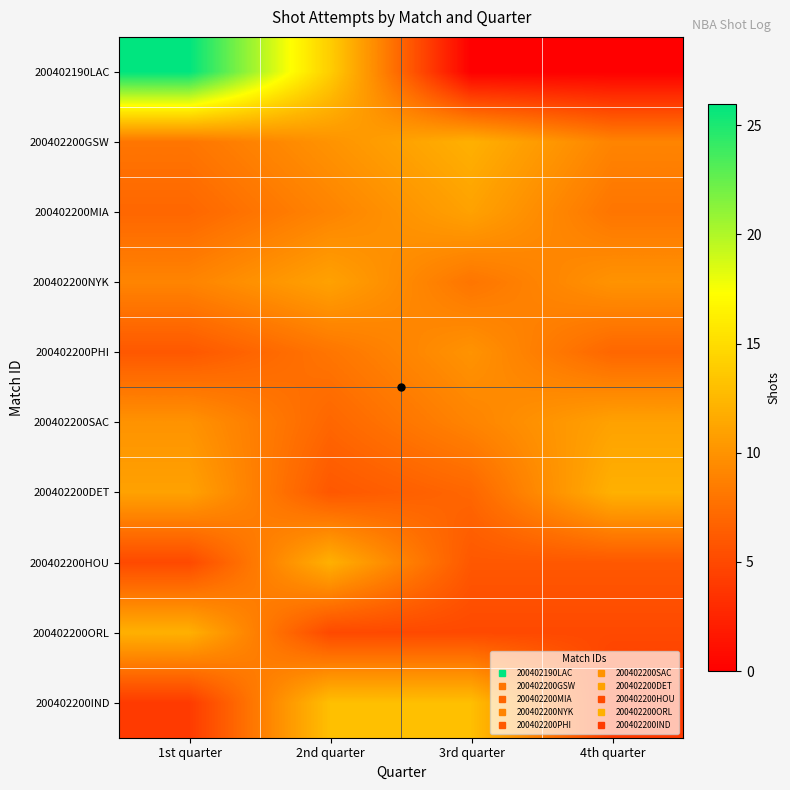

Between 2nd quarter and 3rd quarter, which is larger?

2nd quarter